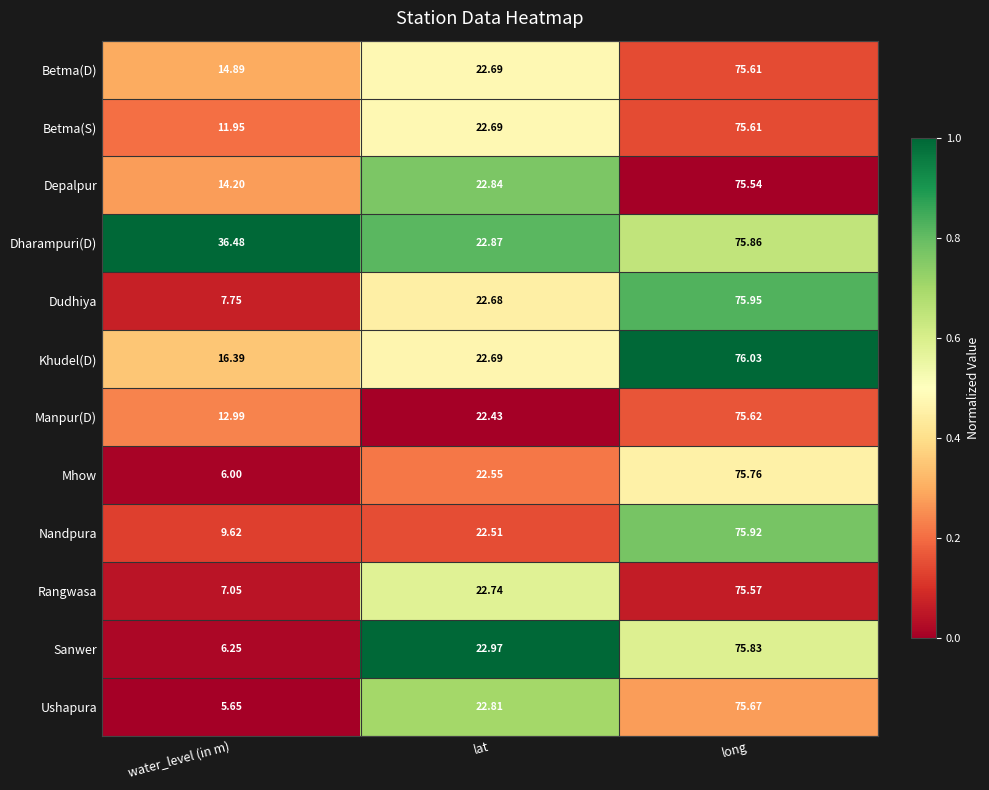

Between lat and long, which series saw the biggest shift?

Nandpura